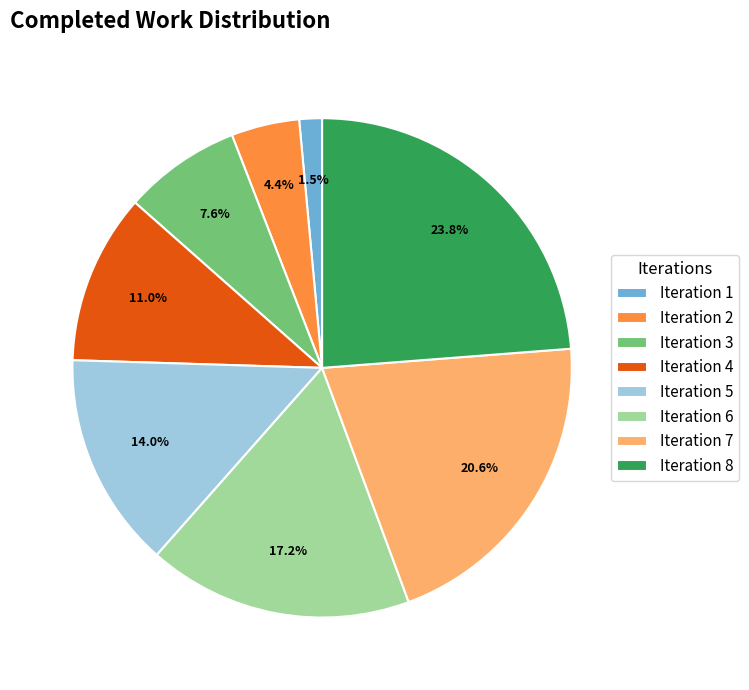

Is the sum of Iteration 4 and Iteration 1 greater than half?

No